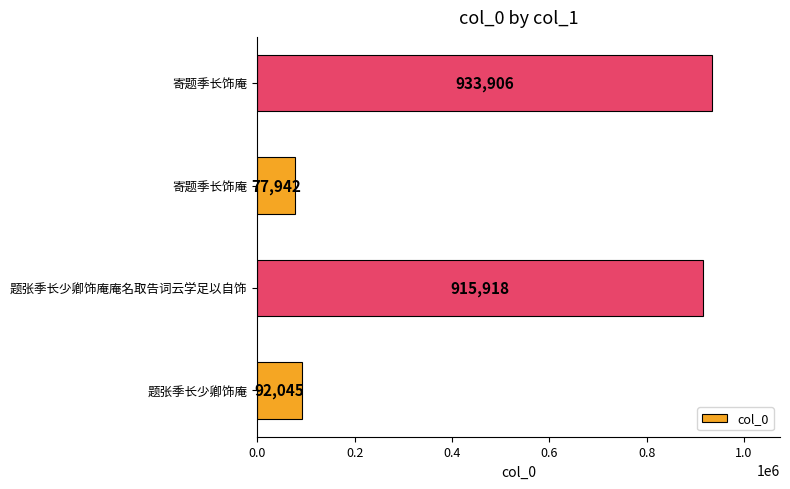

Are the bars horizontal?

Yes